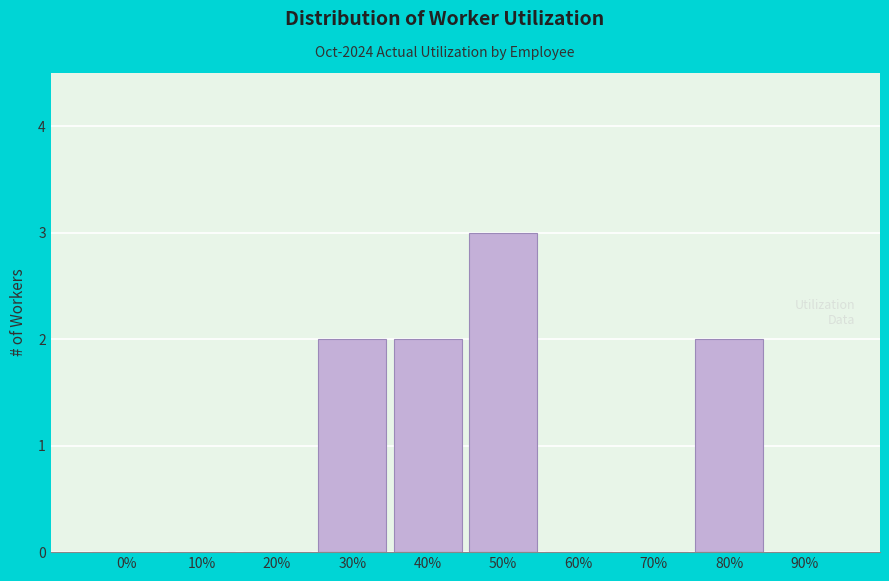

Reading right to left, extract all data points from this chart.

90%=0	80%=2	70%=0	60%=0	50%=3	40%=2	30%=2	20%=0	10%=0	0%=0